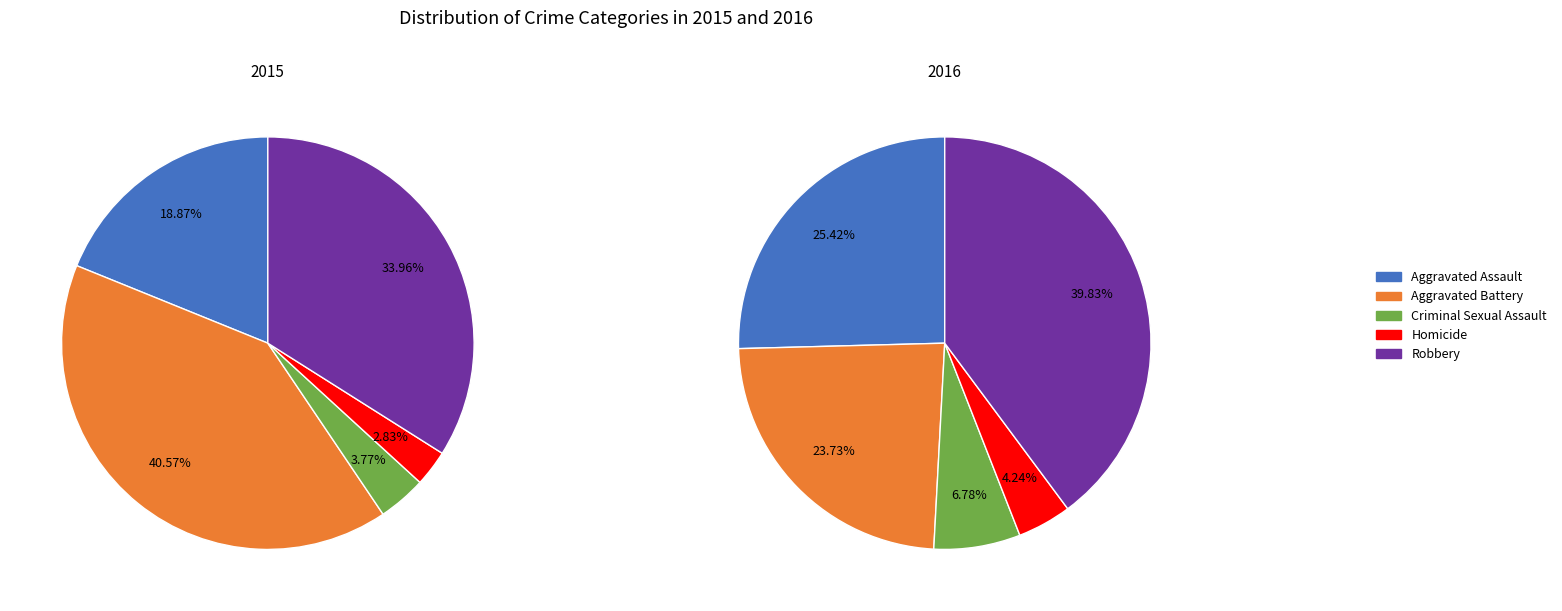

Does Aggravated Battery account for over 50% of the chart?

No